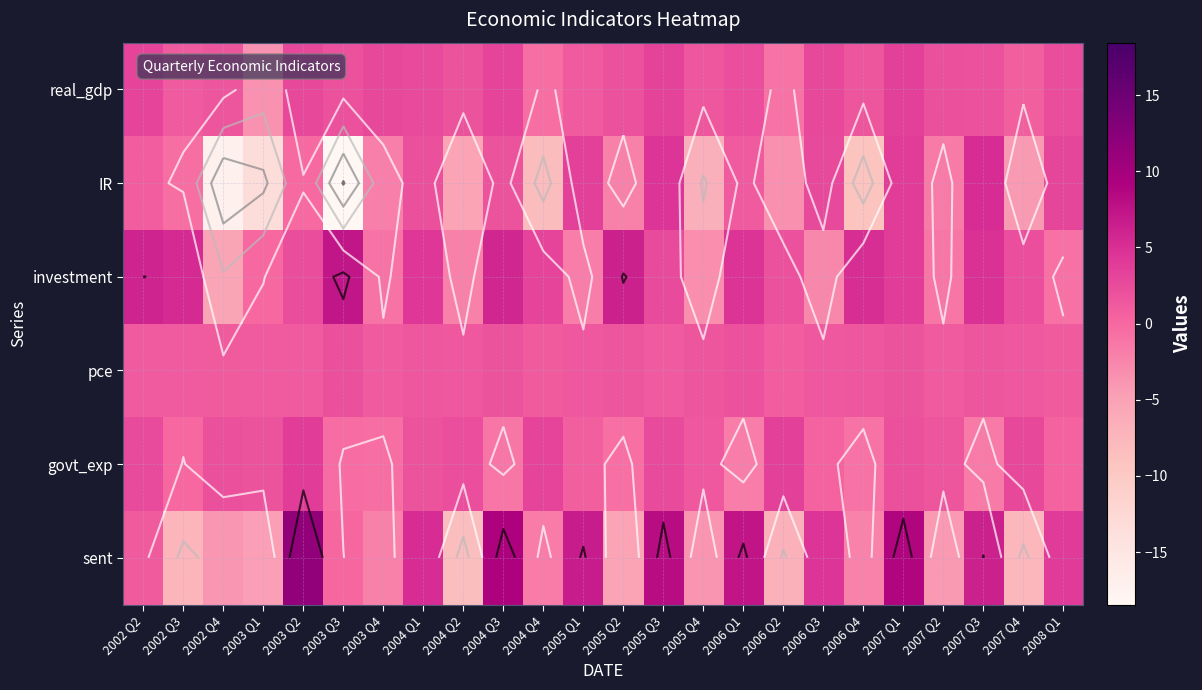

Count the number of data series in this chart.

6